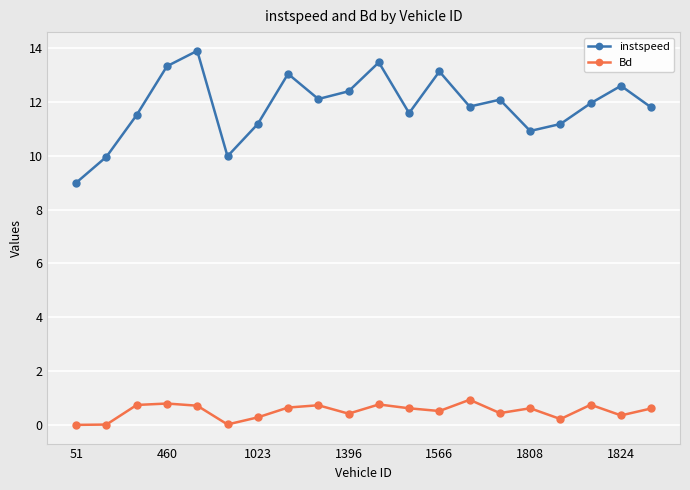

List the series in order of their overall mean, highest first.

instspeed, Bd